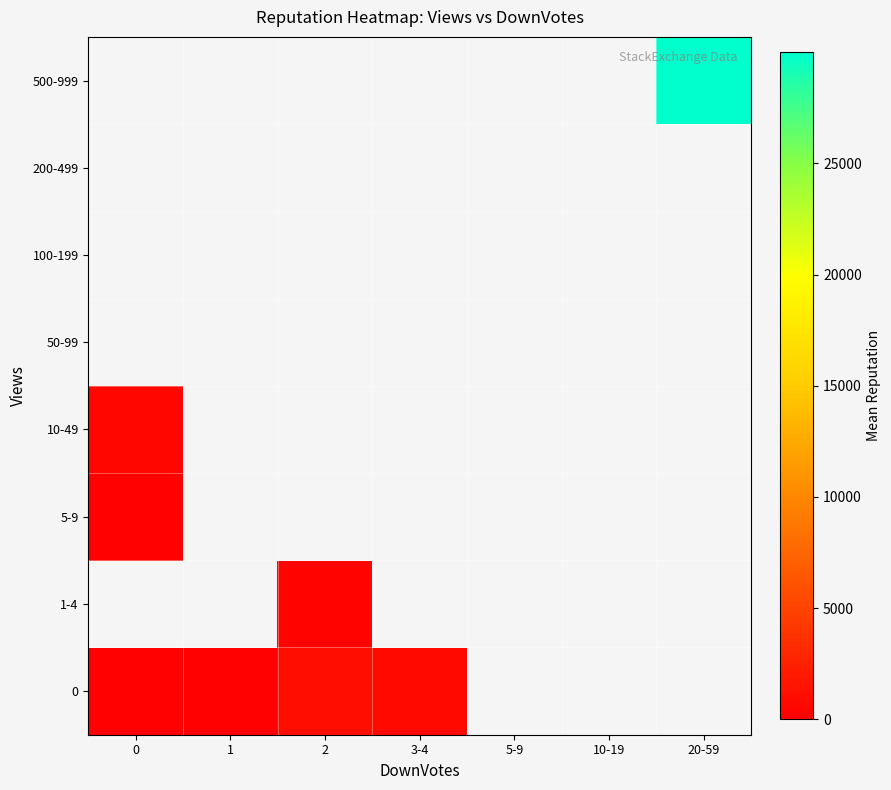

List the series in order of their overall mean, highest first.

0, 1-4, 5-9, 10-49, 50-99, 100-199, 200-499, 500-999